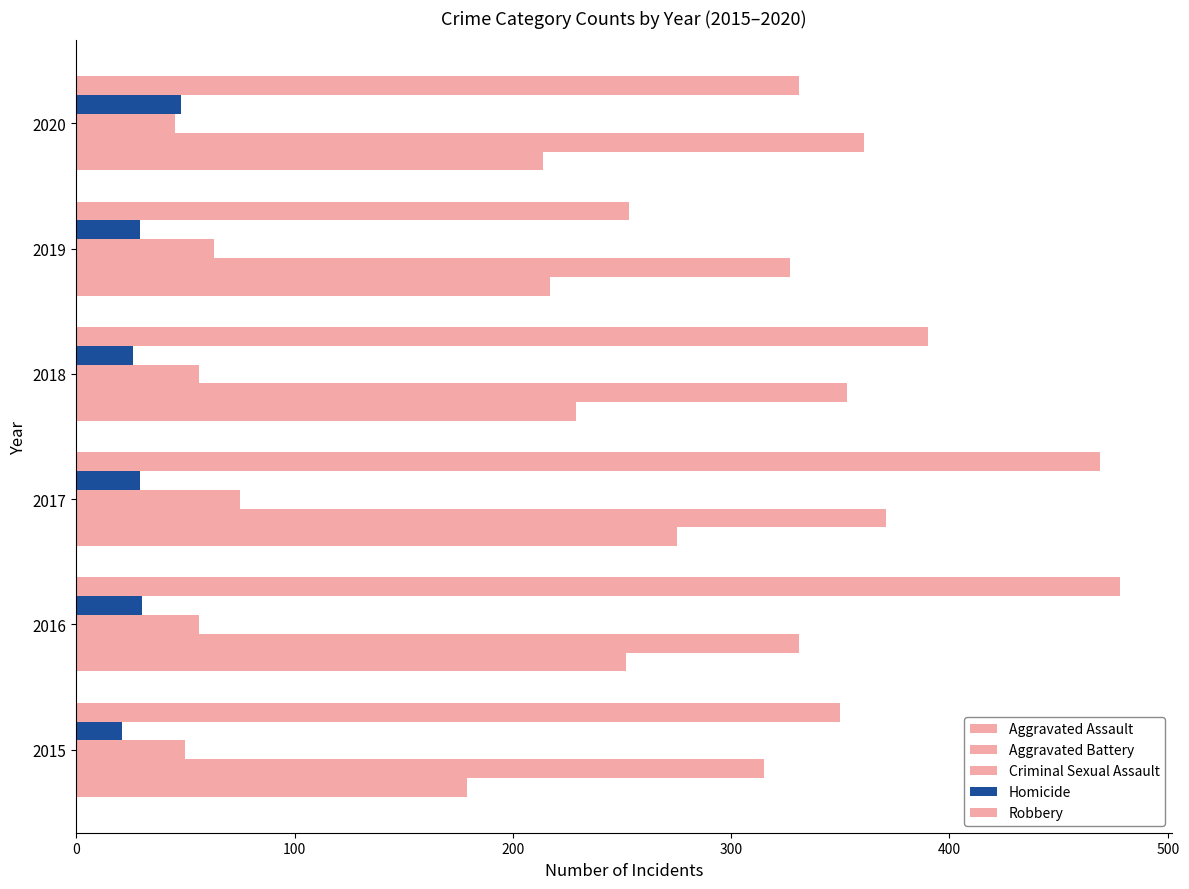

How many series are shown in this chart?

5